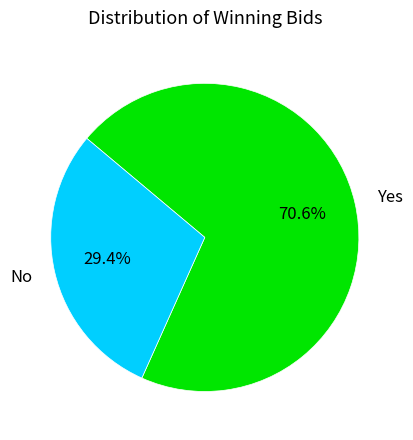

True or false: Yes accounts for 71% of the total.

True